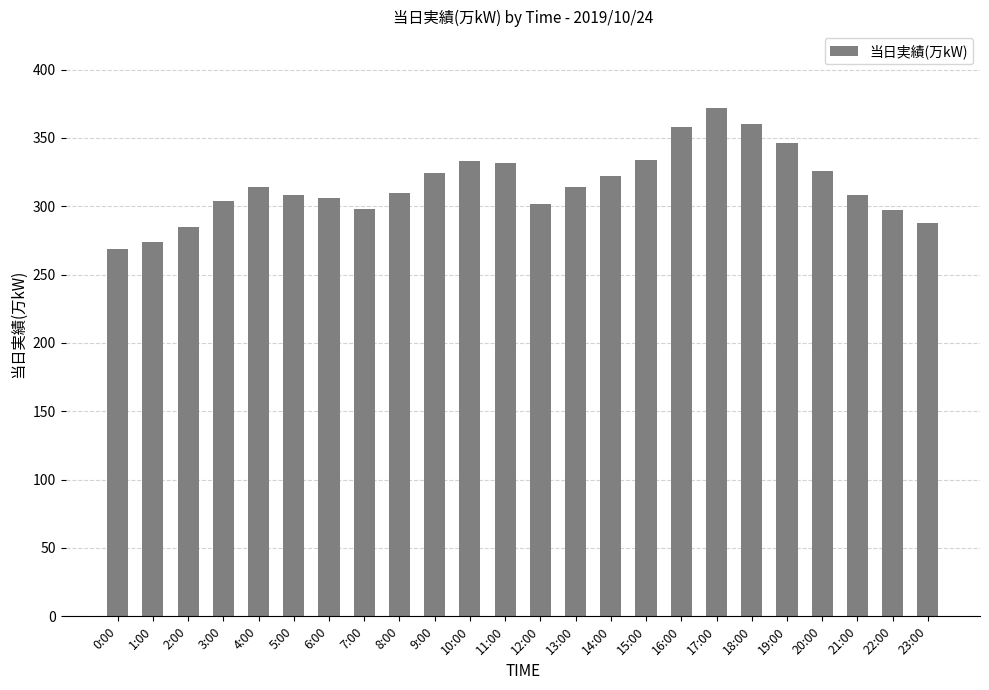

How many data points are less than 314?

12